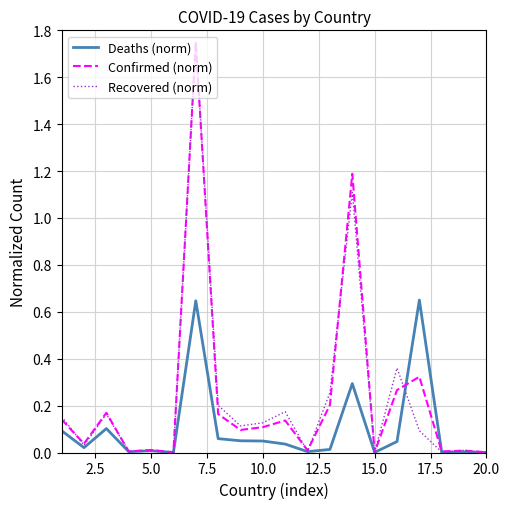

What is the difference between the maximum and minimum values in the Deaths (norm) series?

0.7